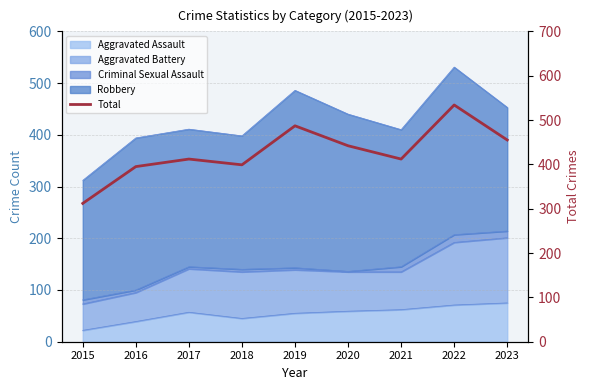

How many data points are above 412?

4